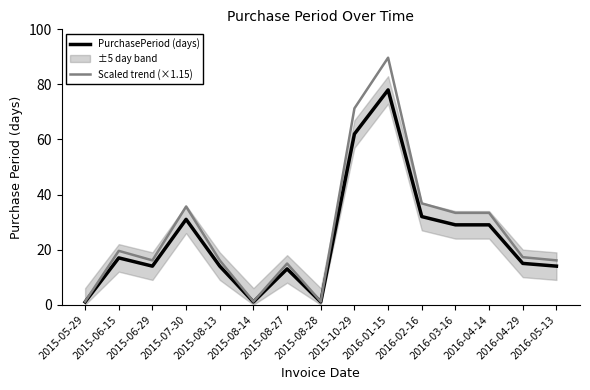

How many lines are shown in the chart?

2